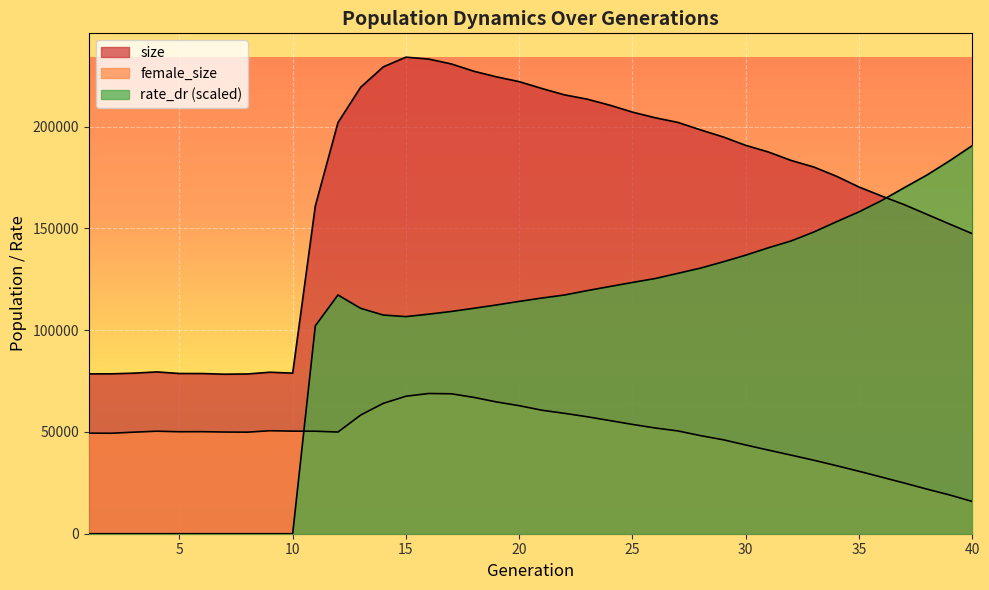

After their last crossing, which series has the higher values: rate_dr or size?

rate_dr